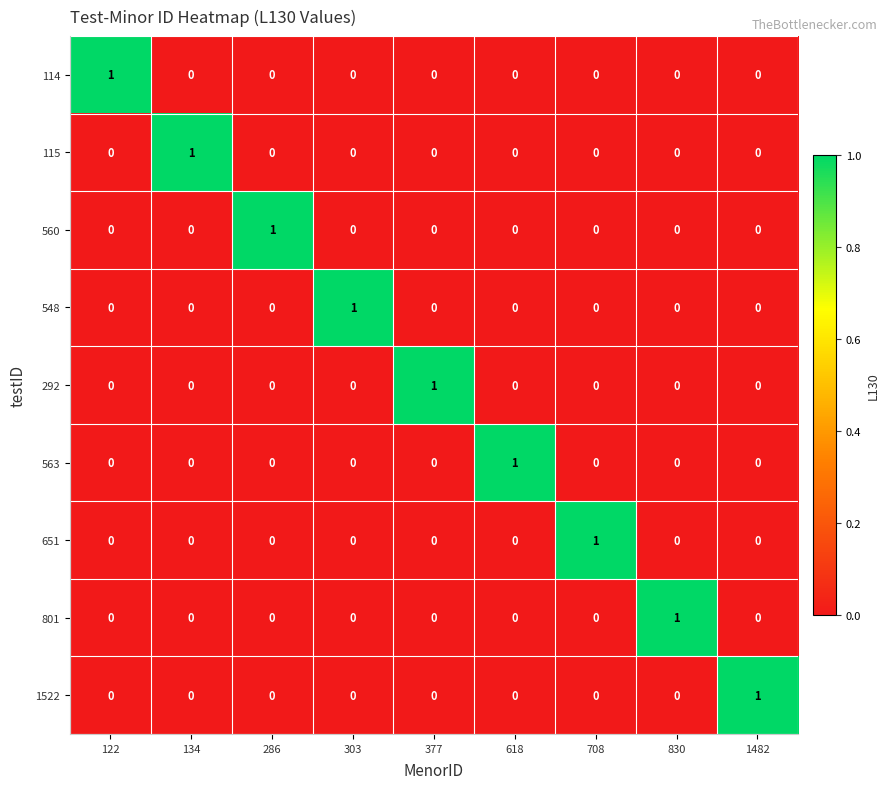

Count the 801 values in the range 0 to 1.

9